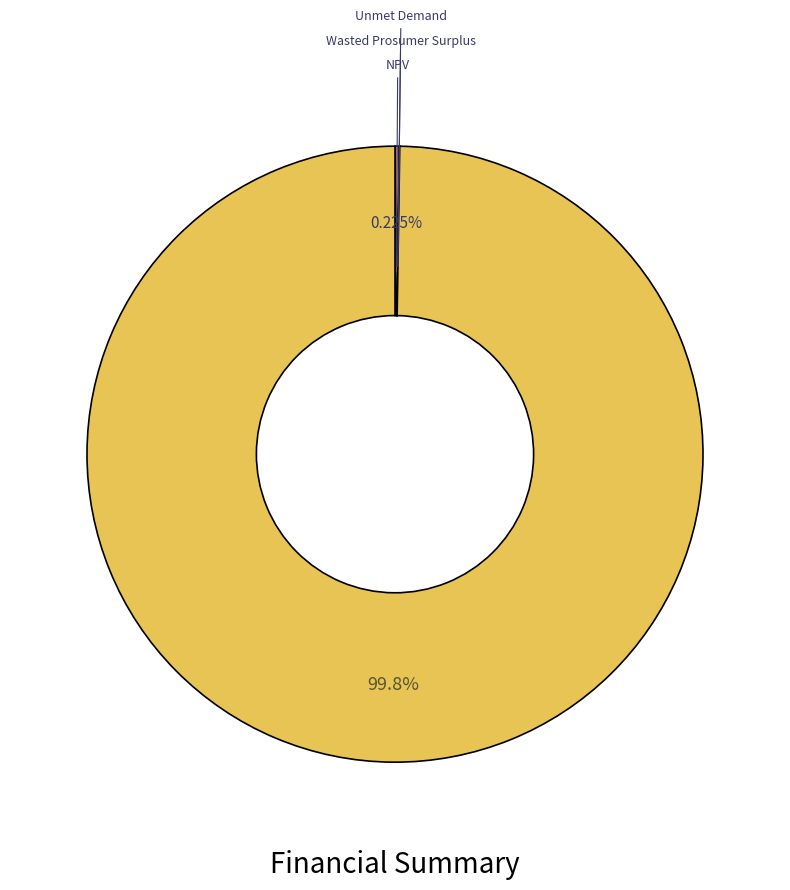

Does any single category account for the majority?

Yes